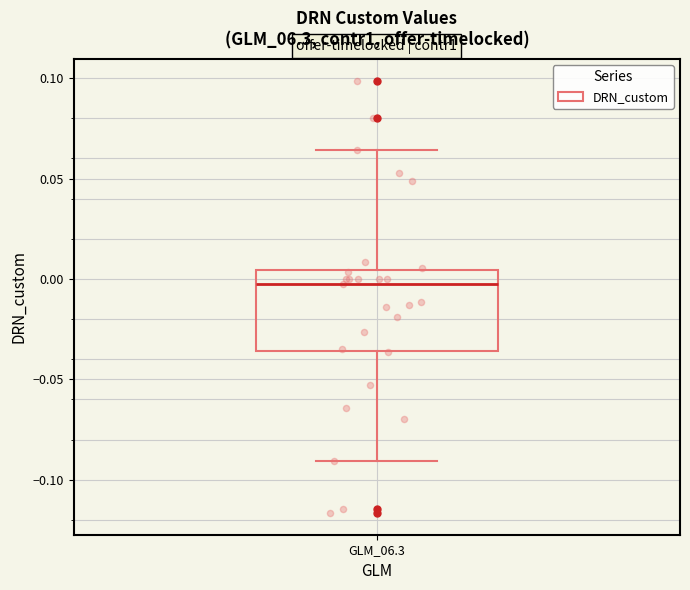

Where is the upper edge of the box for GLM_06.3 on the y-axis? The values are not printed on the chart, so give them approximately, as read against the axis.

0.005